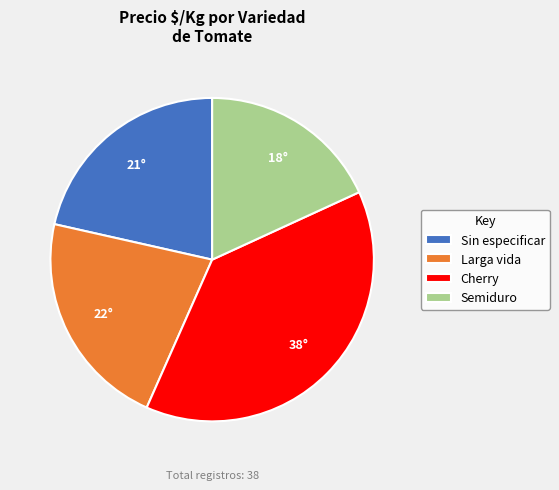

Is it true that Semiduro is 18% of the pie?

True